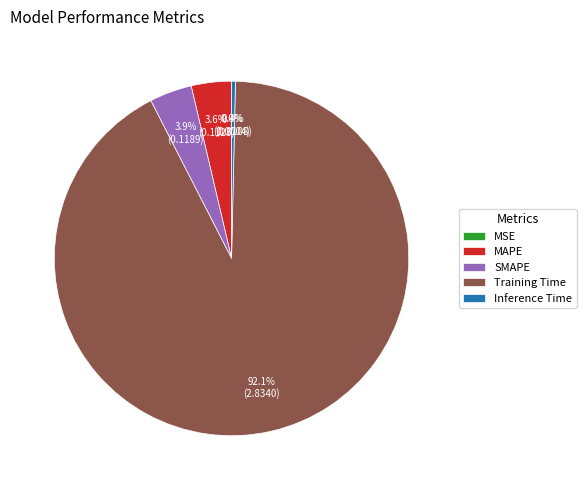

Which slice is the largest?

Training Time